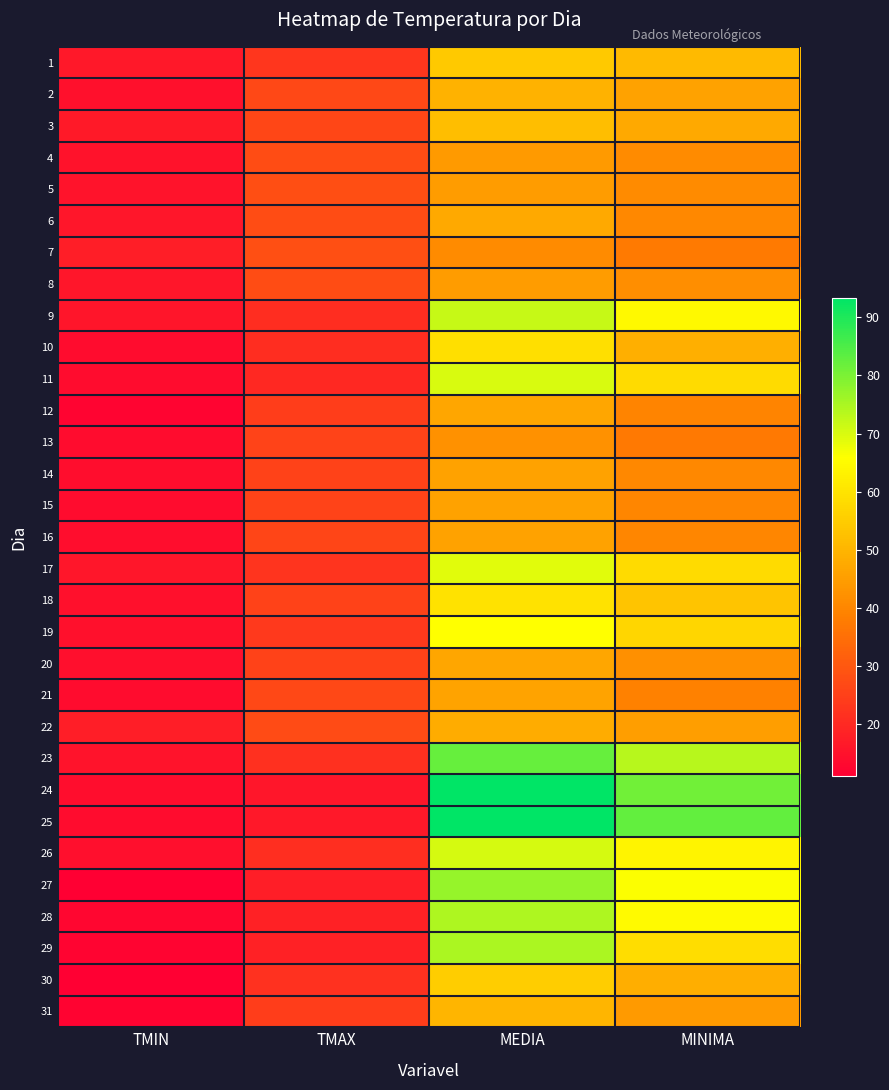

Reading right to left, extract all data points from this chart.

1: MINIMA=51.0	MEDIA=54.4	TMAX=22.8	TMIN=16.2
2: MINIMA=45.8	MEDIA=49.3	TMAX=26.5	TMIN=14.8
3: MINIMA=47.4	MEDIA=52.1	TMAX=26.4	TMIN=16.6
4: MINIMA=41.2	MEDIA=44.3	TMAX=27.6	TMIN=15.0
5: MINIMA=41.1	MEDIA=44.5	TMAX=27.9	TMIN=15.4
6: MINIMA=40.6	MEDIA=47.5	TMAX=27.6	TMIN=16.1
7: MINIMA=37.6	MEDIA=41.3	TMAX=28.1	TMIN=17.7
8: MINIMA=41.8	MEDIA=44.8	TMAX=27.6	TMIN=16.0
9: MINIMA=64.4	MEDIA=71.9	TMAX=20.9	TMIN=15.6
10: MINIMA=48.9	MEDIA=59.2	TMAX=20.8	TMIN=13.7
11: MINIMA=58.1	MEDIA=70.1	TMAX=20.0	TMIN=13.9
12: MINIMA=39.4	MEDIA=46.9	TMAX=24.4	TMIN=12.3
13: MINIMA=37.2	MEDIA=42.5	TMAX=25.7	TMIN=13.7
14: MINIMA=40.5	MEDIA=45.9	TMAX=25.3	TMIN=14.2
15: MINIMA=40.3	MEDIA=45.8	TMAX=25.7	TMIN=13.7
16: MINIMA=40.3	MEDIA=45.8	TMAX=25.9	TMIN=14.1
17: MINIMA=58.2	MEDIA=69.1	TMAX=22.4	TMIN=16.2
18: MINIMA=53.3	MEDIA=59.7	TMAX=25.3	TMIN=14.6
19: MINIMA=57.1	MEDIA=65.7	TMAX=23.3	TMIN=14.7
20: MINIMA=42.2	MEDIA=46.9	TMAX=25.2	TMIN=14.6
21: MINIMA=39.0	MEDIA=46.4	TMAX=26.5	TMIN=13.7
22: MINIMA=45.3	MEDIA=48.3	TMAX=27.4	TMIN=17.6
23: MINIMA=73.7	MEDIA=82.2	TMAX=21.6	TMIN=15.4
24: MINIMA=80.9	MEDIA=93.4	TMAX=15.9	TMIN=14.0
25: MINIMA=82.6	MEDIA=93.4	TMAX=16.2	TMIN=13.7
26: MINIMA=63.6	MEDIA=70.3	TMAX=21.3	TMIN=14.4
27: MINIMA=66.1	MEDIA=77.0	TMAX=17.6	TMIN=11.1
28: MINIMA=64.9	MEDIA=74.7	TMAX=18.2	TMIN=12.6
29: MINIMA=58.7	MEDIA=75.0	TMAX=18.2	TMIN=12.0
30: MINIMA=48.4	MEDIA=55.4	TMAX=21.8	TMIN=11.0
31: MINIMA=44.2	MEDIA=50.1	TMAX=24.3	TMIN=11.9